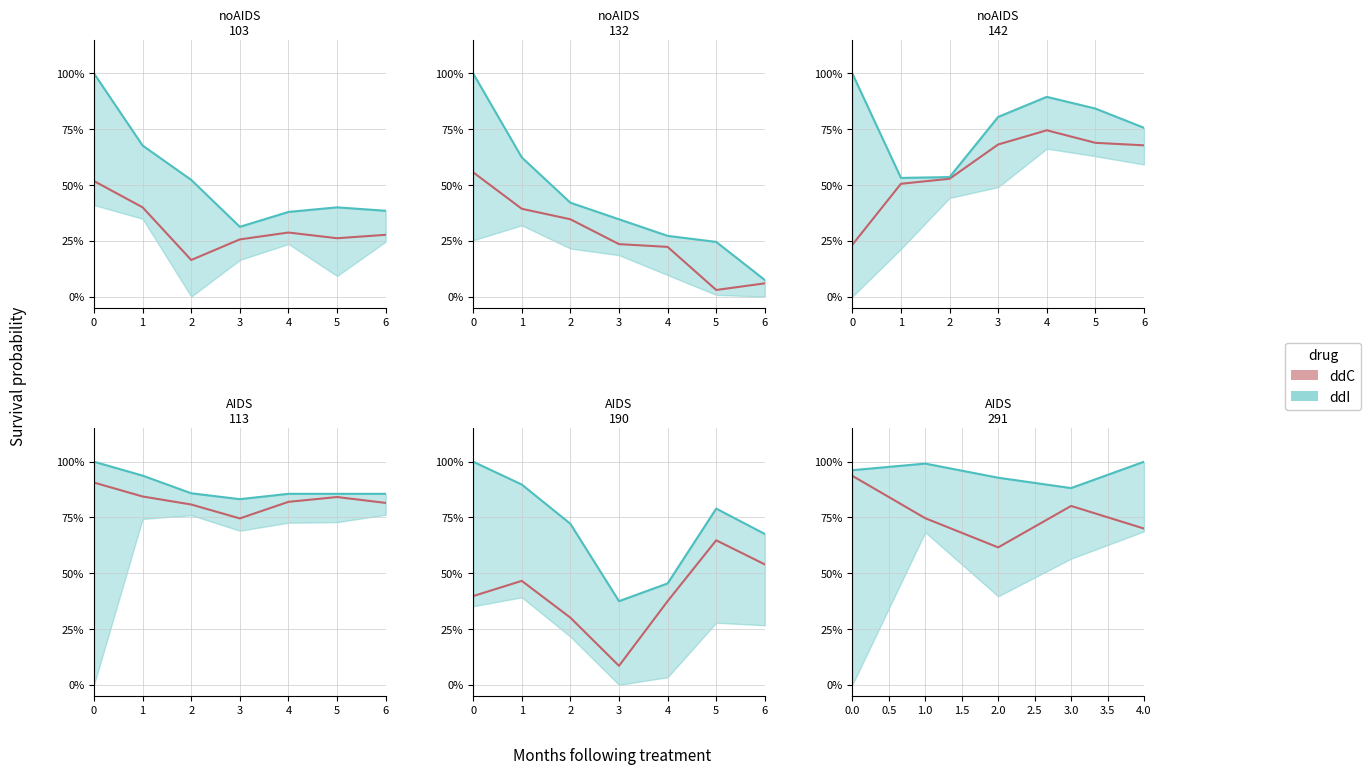

True or false: High has more than 0 points higher than both neighbors.

True